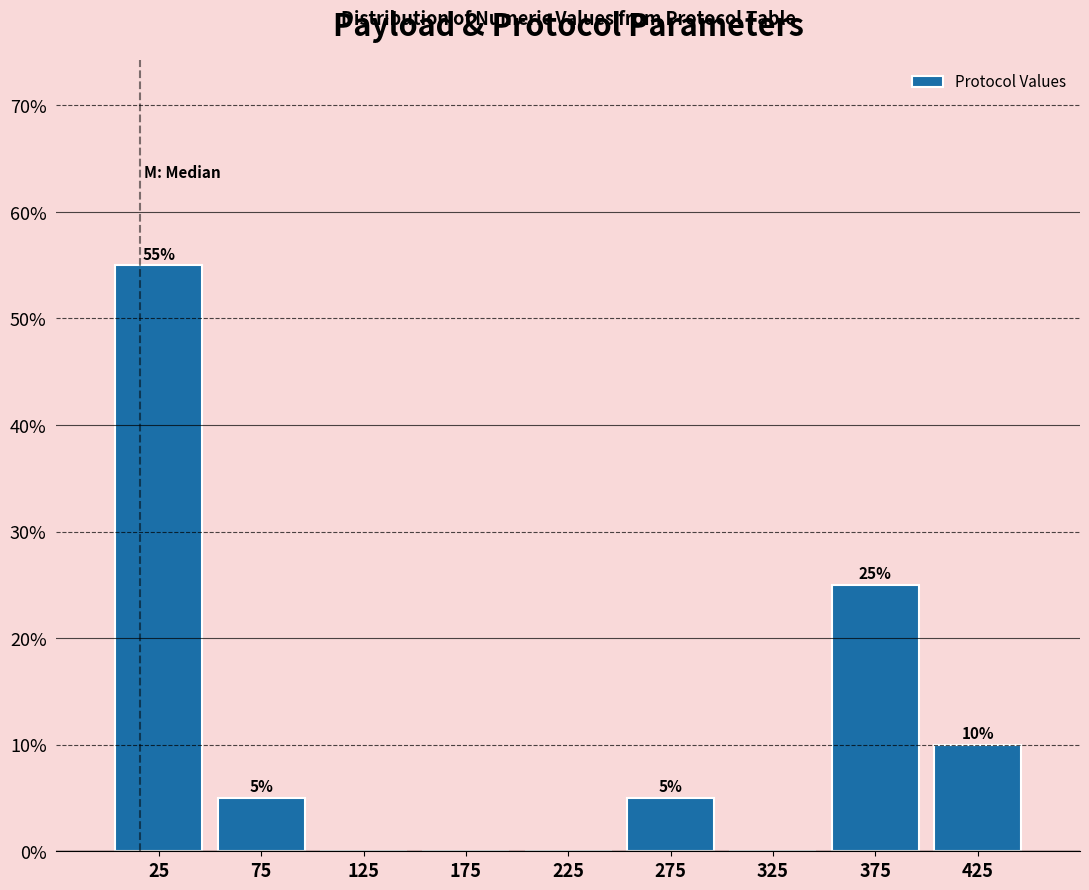

Which range on the x-axis has the tallest bar?

0 to 50